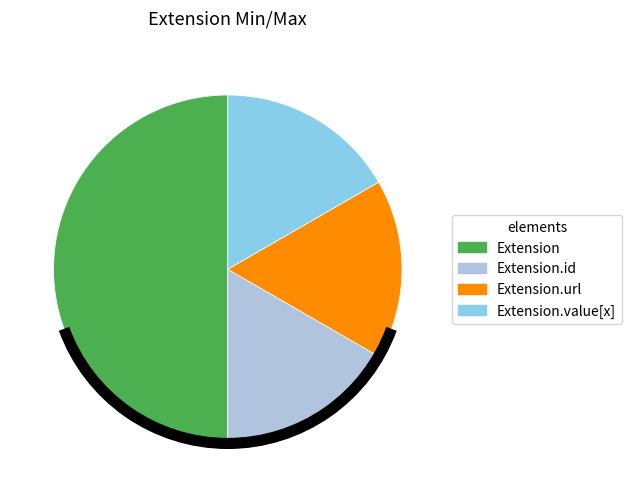

What is the largest slice in the pie chart?

Extension